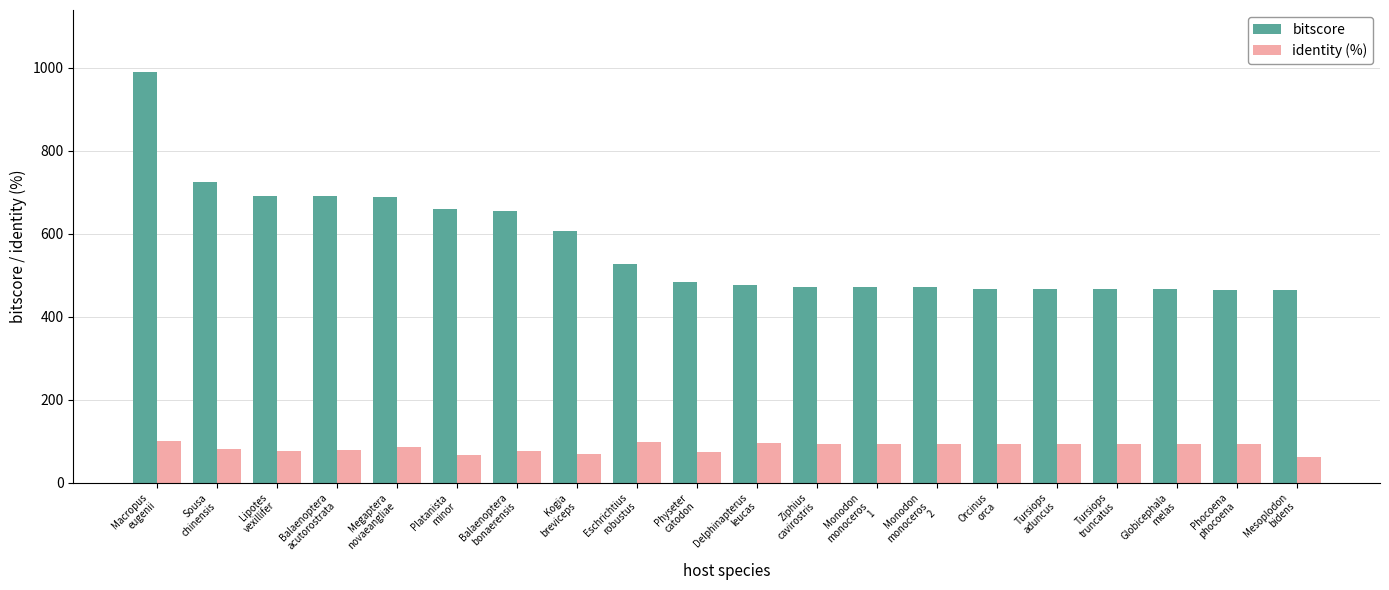

What is the label of the 16th bar from the left?

Tursiops
aduncus